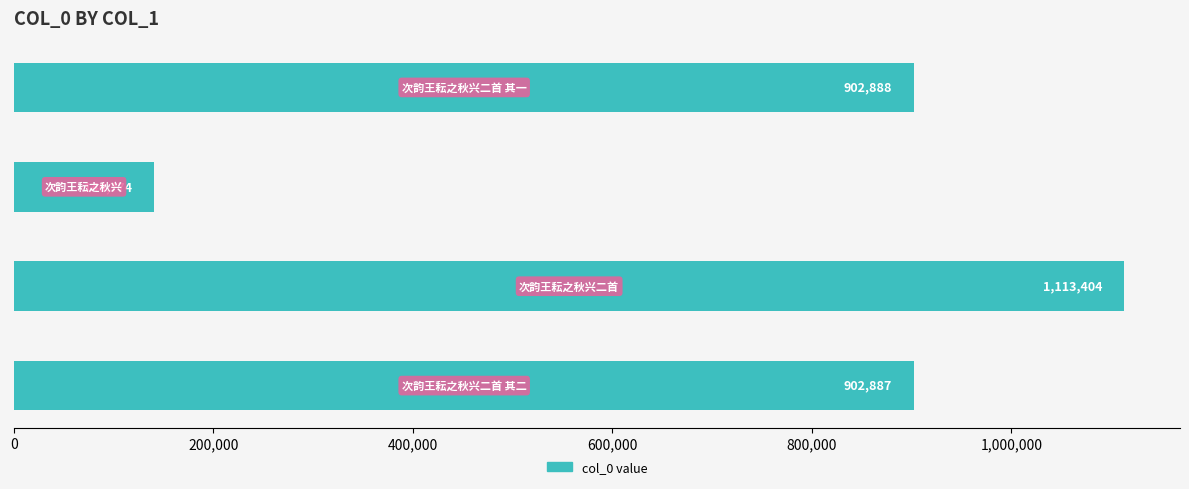

What is the average value?

764988